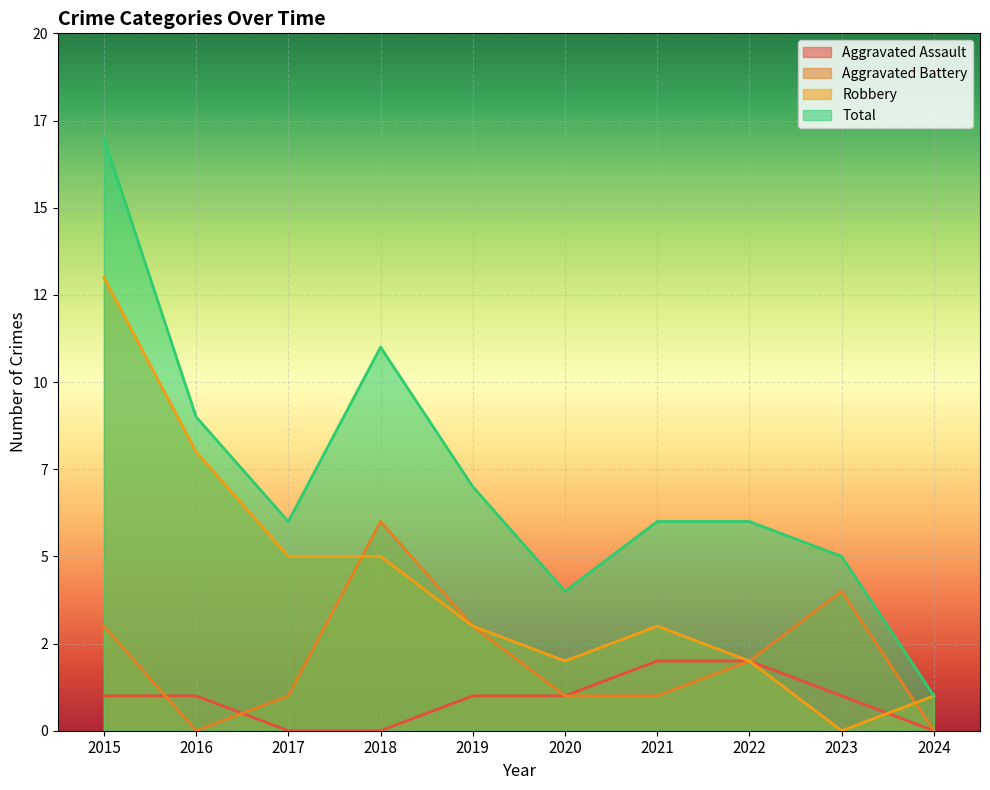

How many lines are shown in the chart?

4